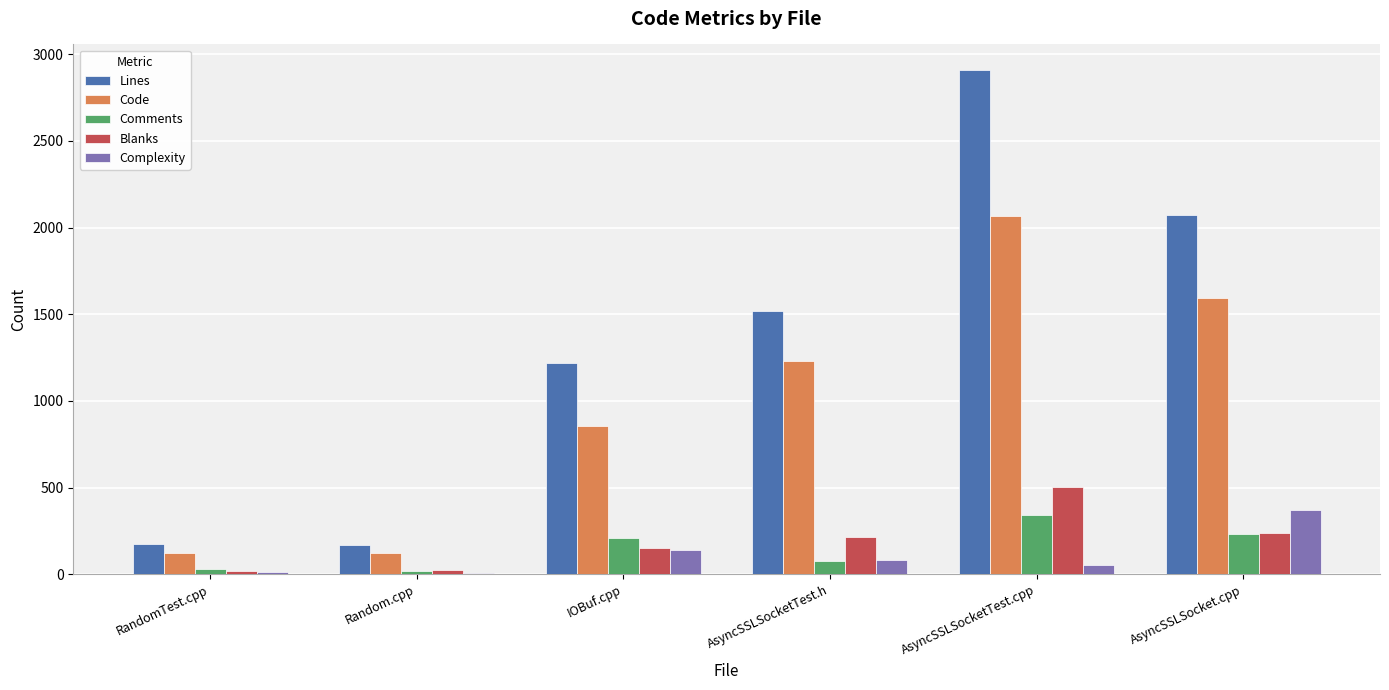

What are all the series names shown in the legend?

Lines, Code, Comments, Blanks, Complexity